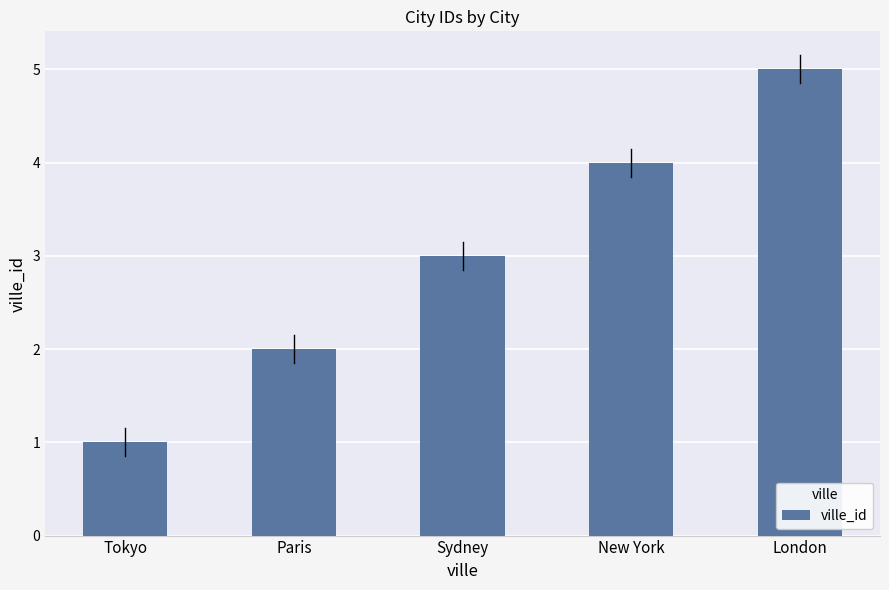

What value does the data have at Sydney?

3